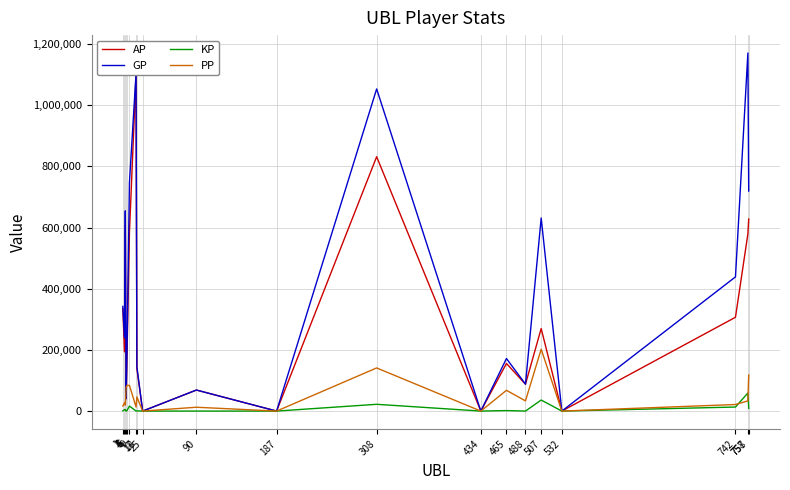

What is the average value of the AP series?

304891.8